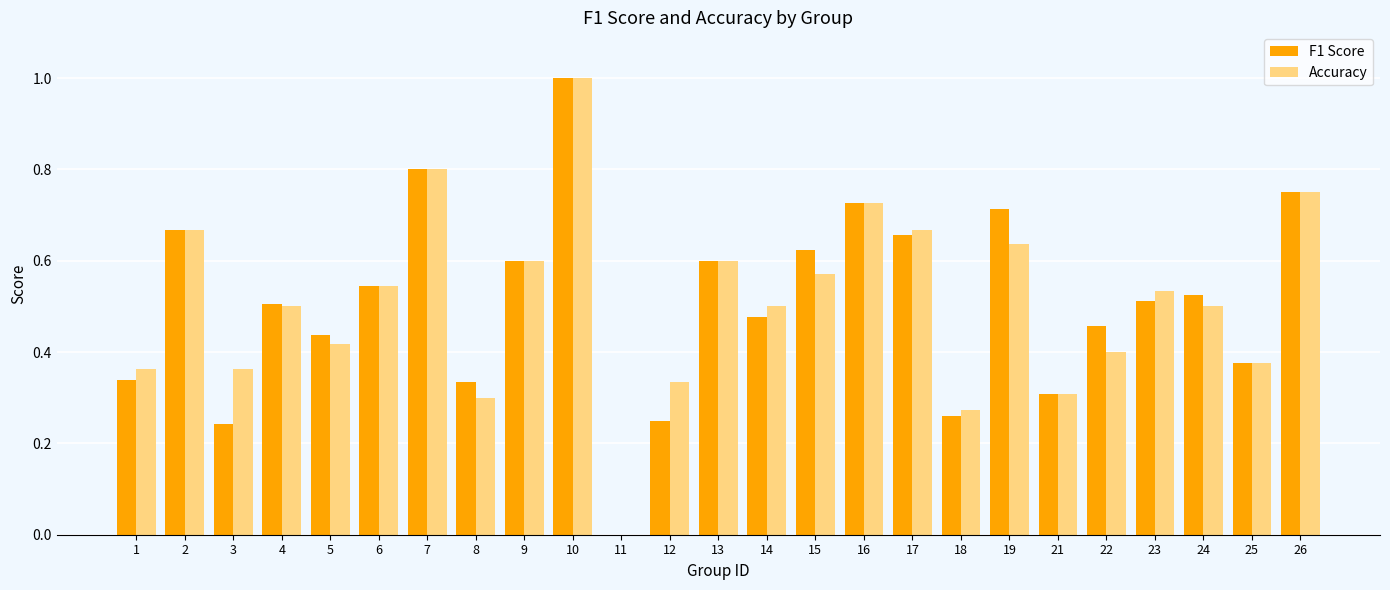

Which series changed the most between 15 and 21?

F1 Score